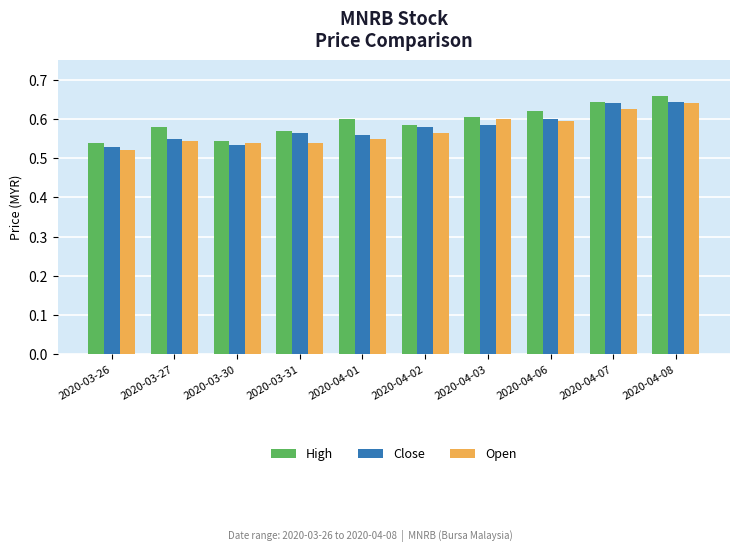

What is the sum of all Close values?

5.8